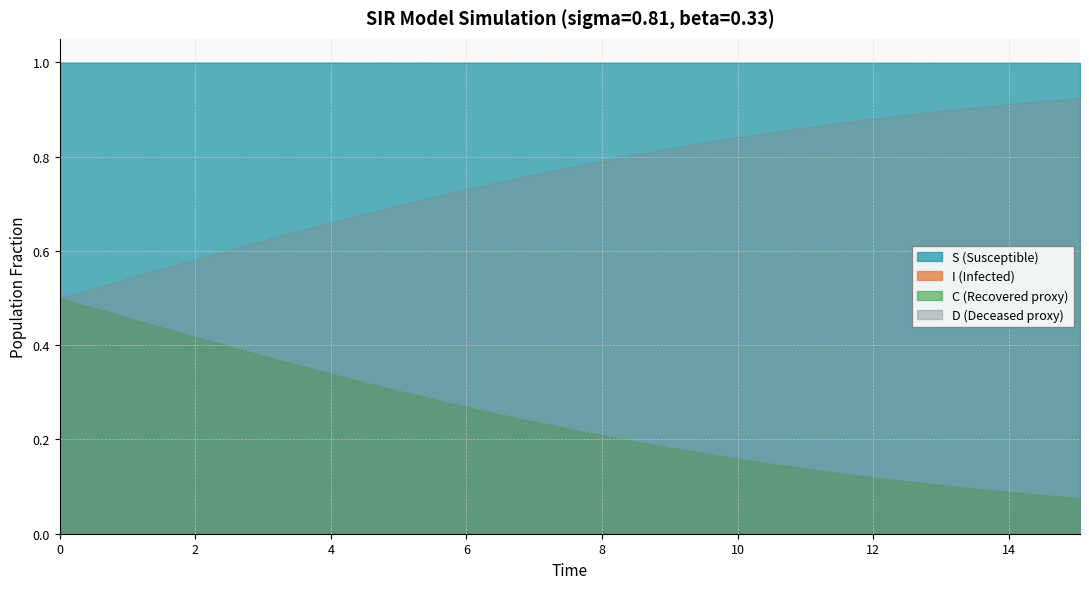

True or false: C (Recovered proxy) and S (Susceptible) cross at least once.

False